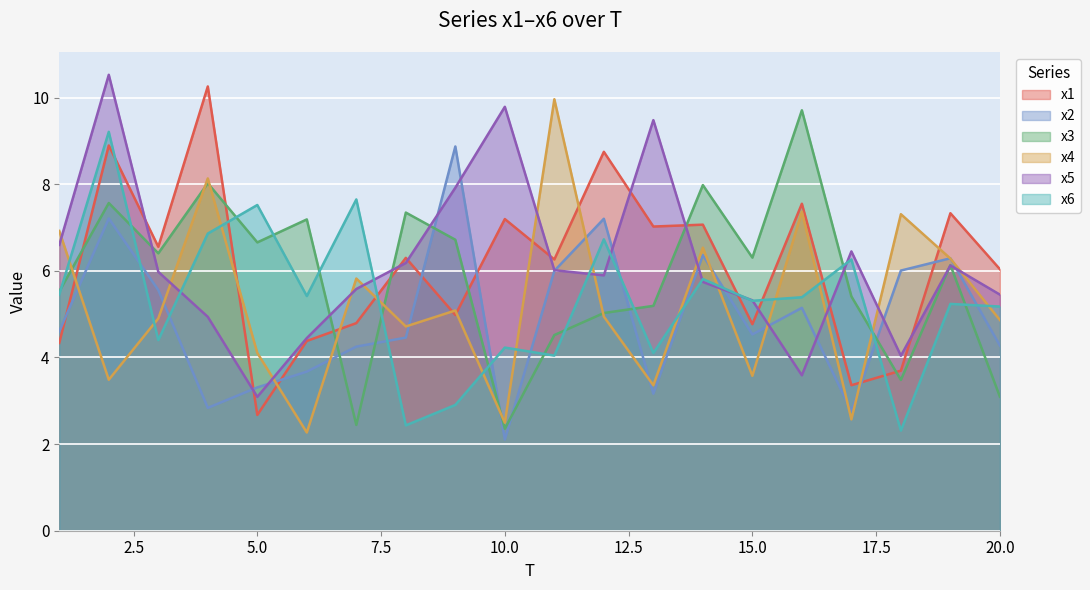

Between which two adjacent categories do x2 and x3 first intersect?

6 and 7